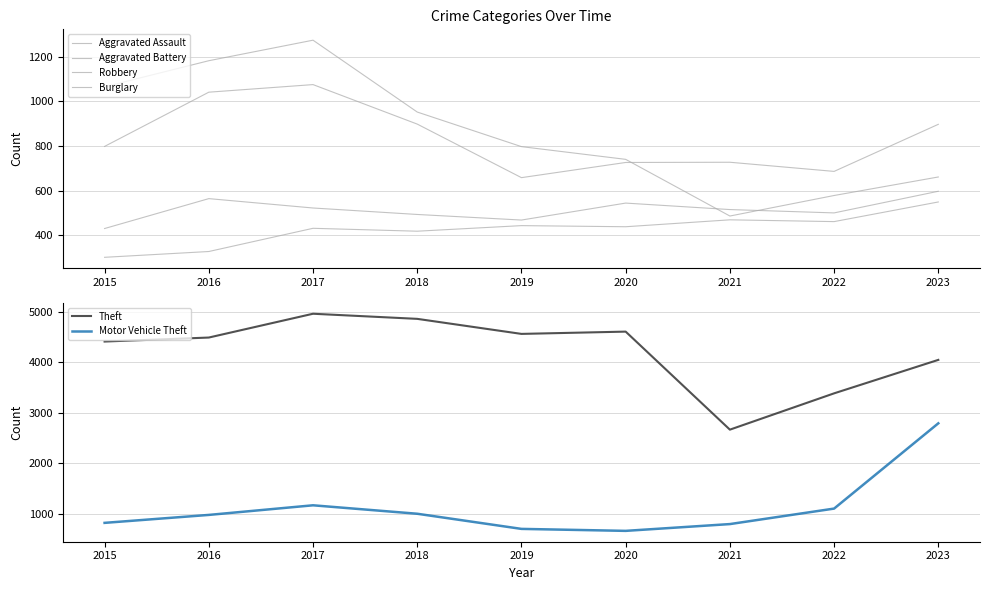

At 2019, list the series in order from largest to smallest.

Theft, Burglary, Motor Vehicle Theft, Robbery, Aggravated Battery, Aggravated Assault